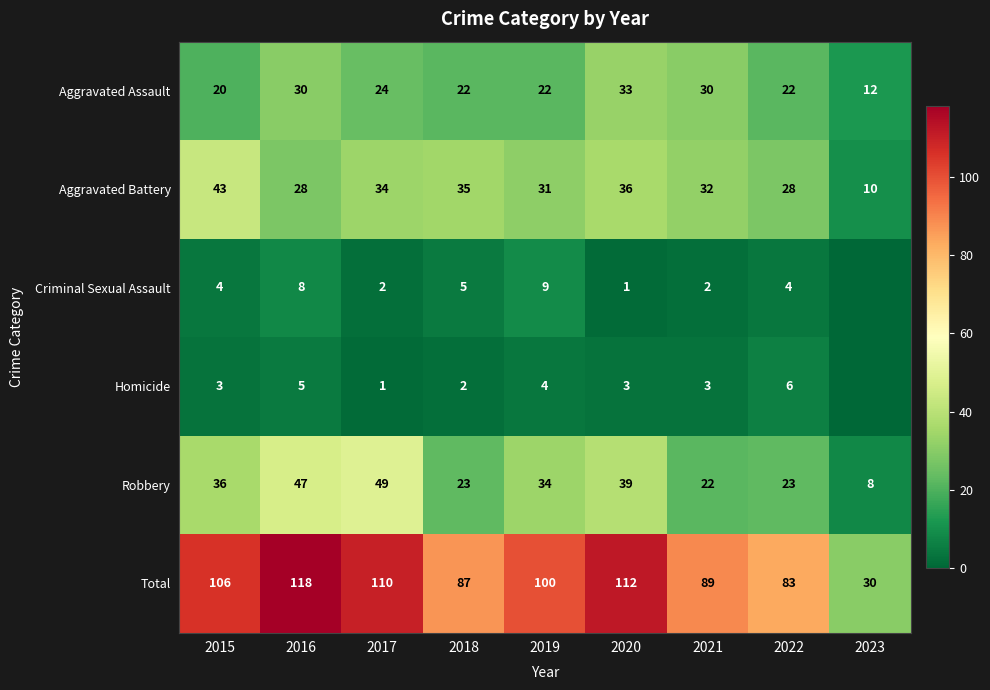

True or false: Criminal Sexual Assault has a value of 4 at 2022.

True